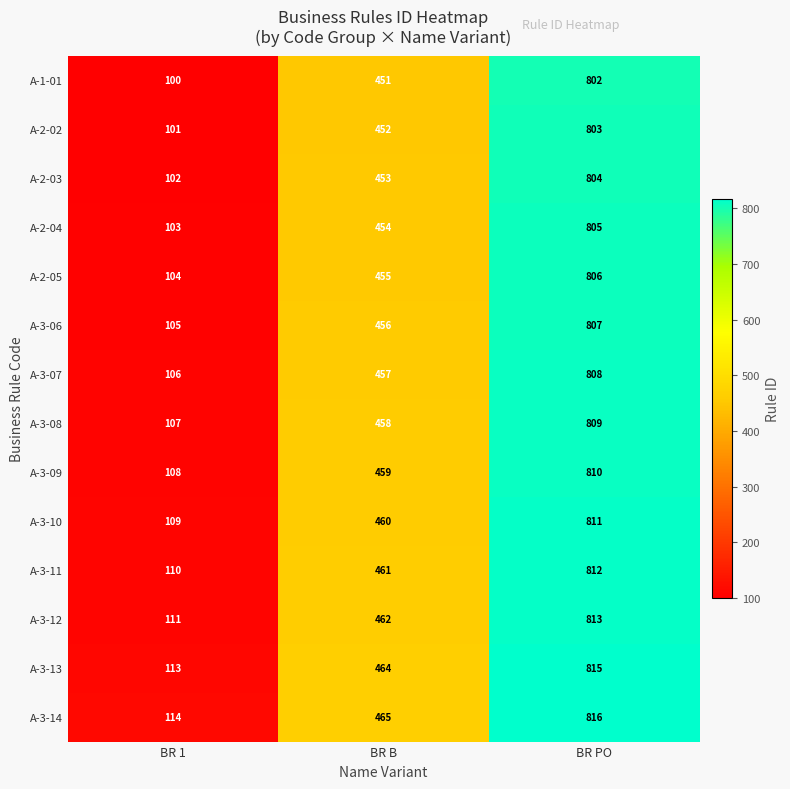

At which category does the chart reach its minimum across all series?

BR 1